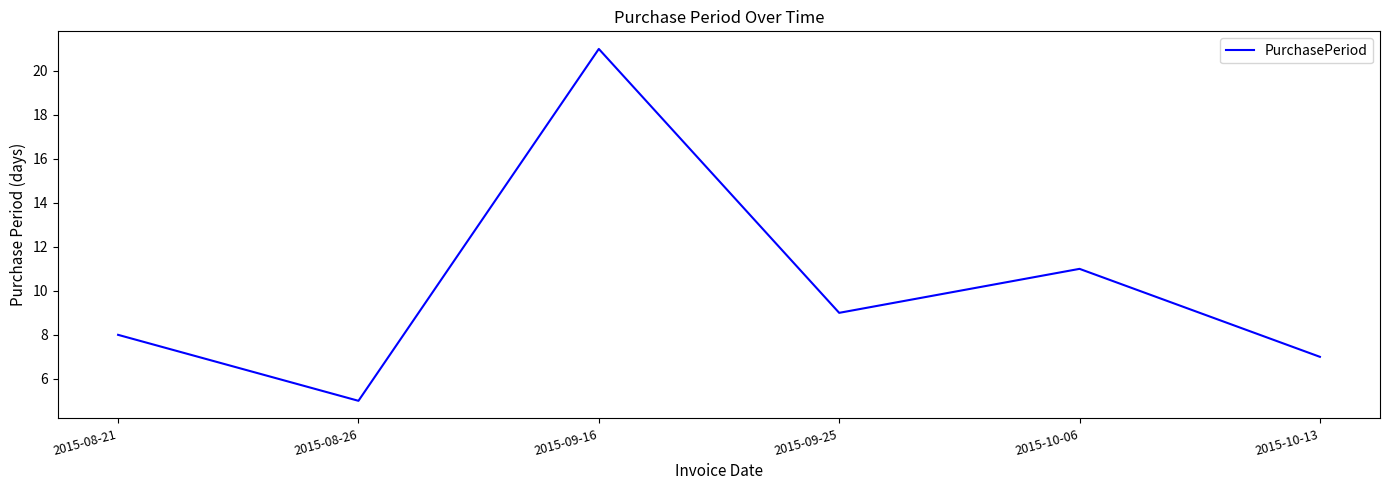

Rank the categories by value from lowest to highest.

2015-08-26, 2015-10-13, 2015-08-21, 2015-09-25, 2015-10-06, 2015-09-16